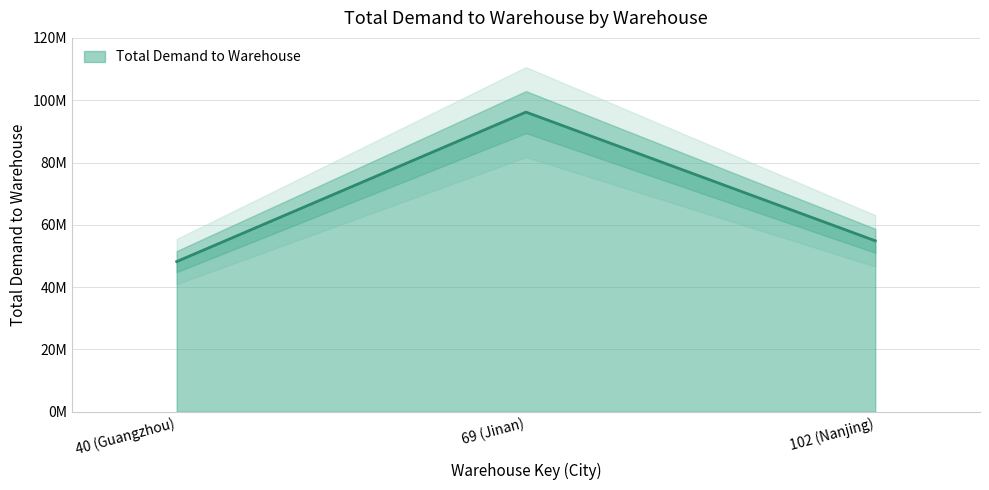

What is the sum of the values at 69 (Jinan) and 40 (Guangzhou)?

144389268